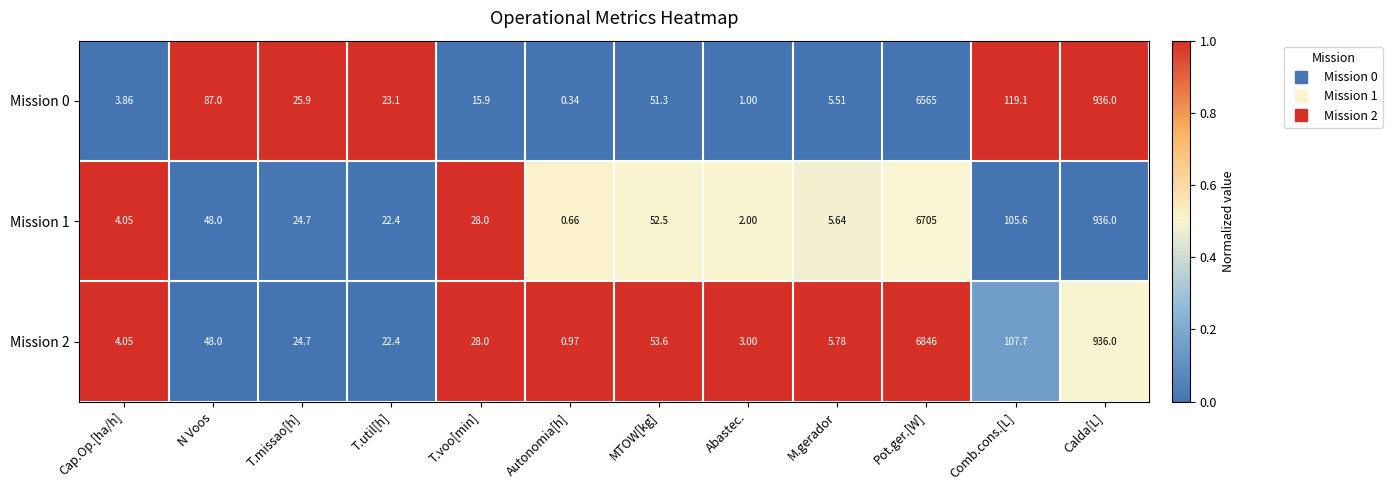

Which category has the highest value across all series?

Pot.ger.[W]